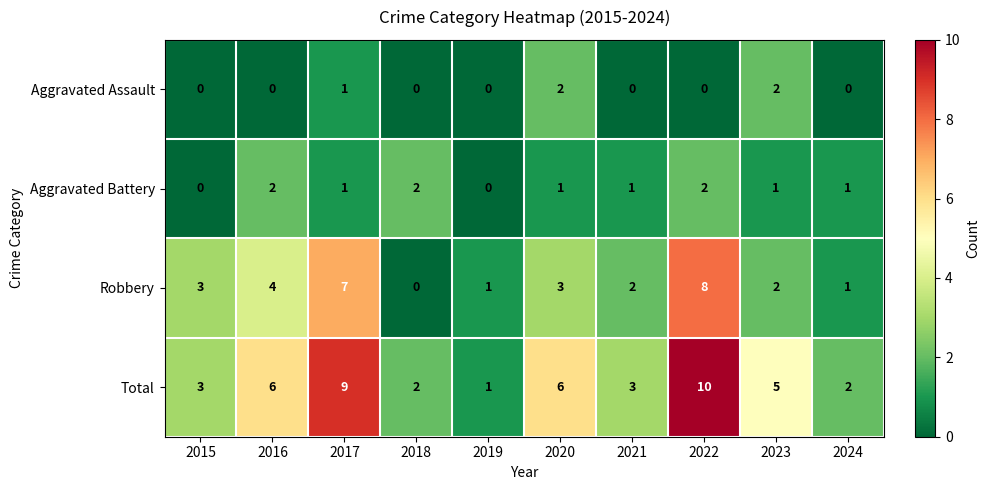

What is the sum of the Total values at 2020 and 2021?

9